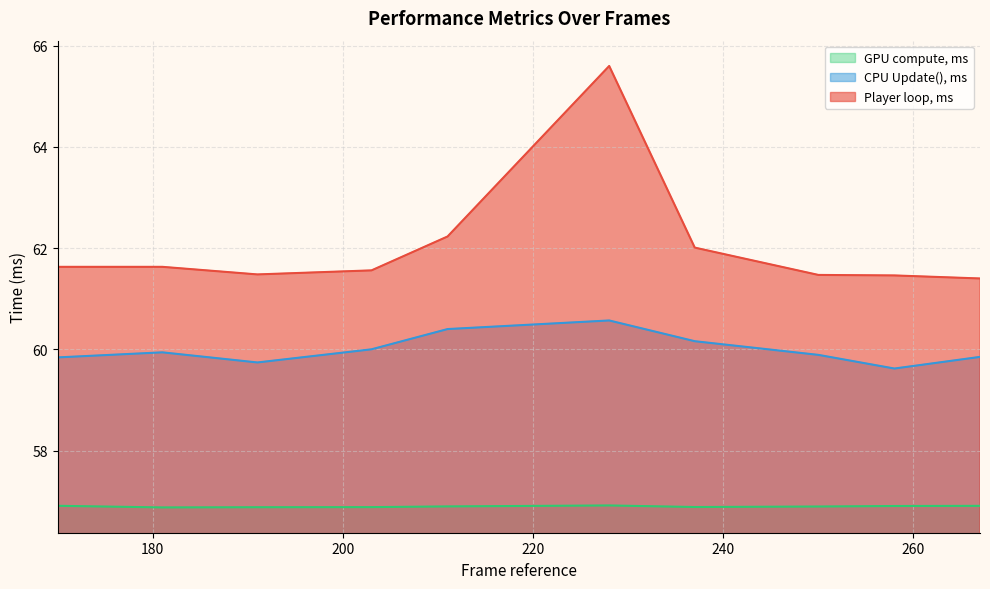

Which label corresponds to the largest value in the chart?

228